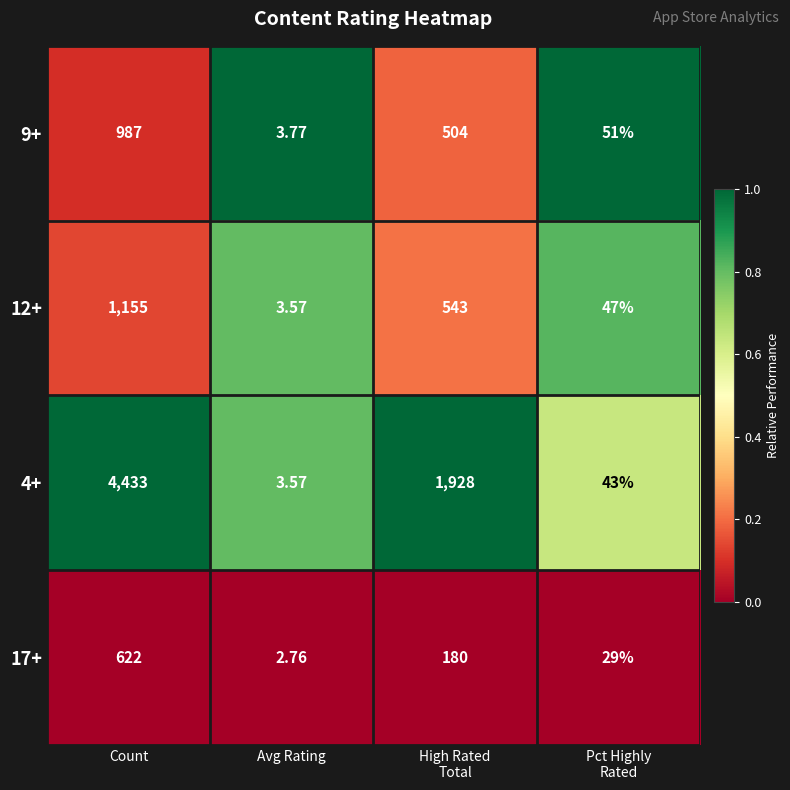

At which label does 4+ reach its minimum?

Avg Rating